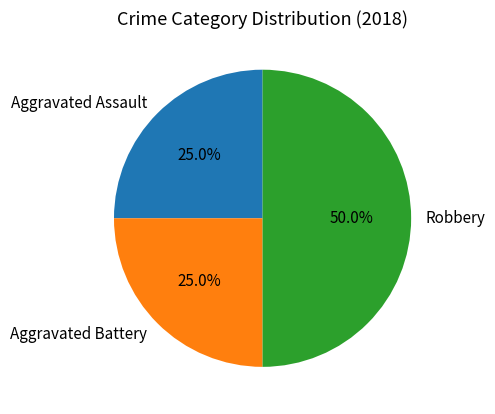

To the nearest percent, what percentage of the pie is Aggravated Assault?

25%